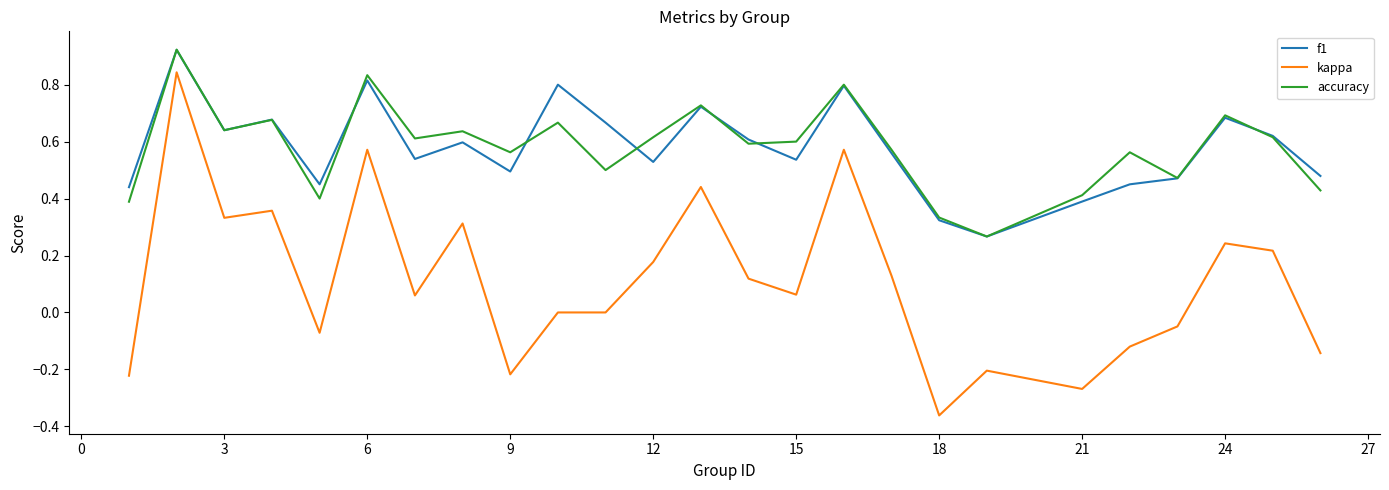

How many categories are shown in the chart?

25